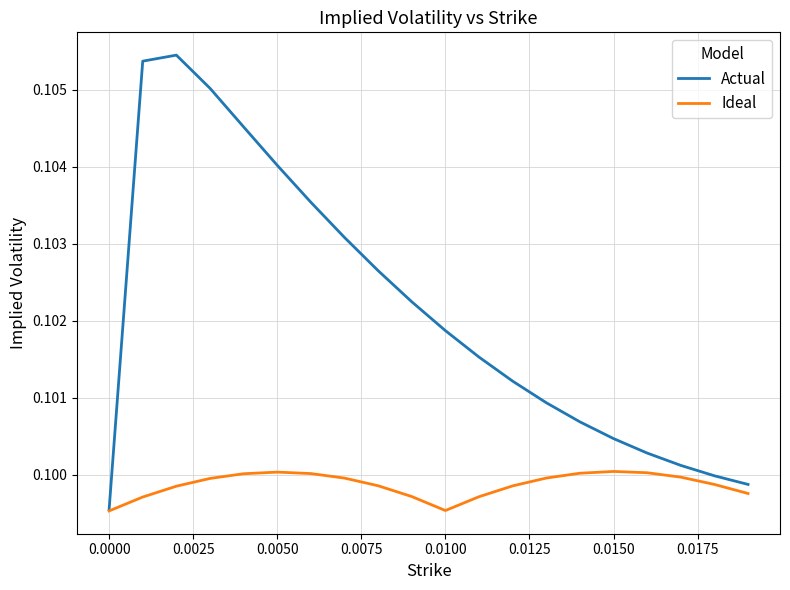

Which series has the largest total across all categories?

Actual